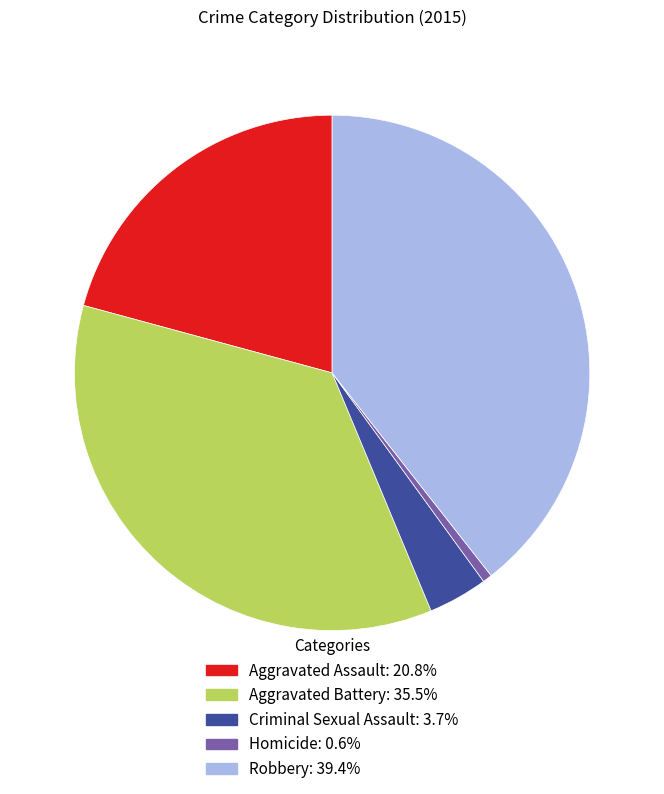

How many segments does this pie chart have?

5